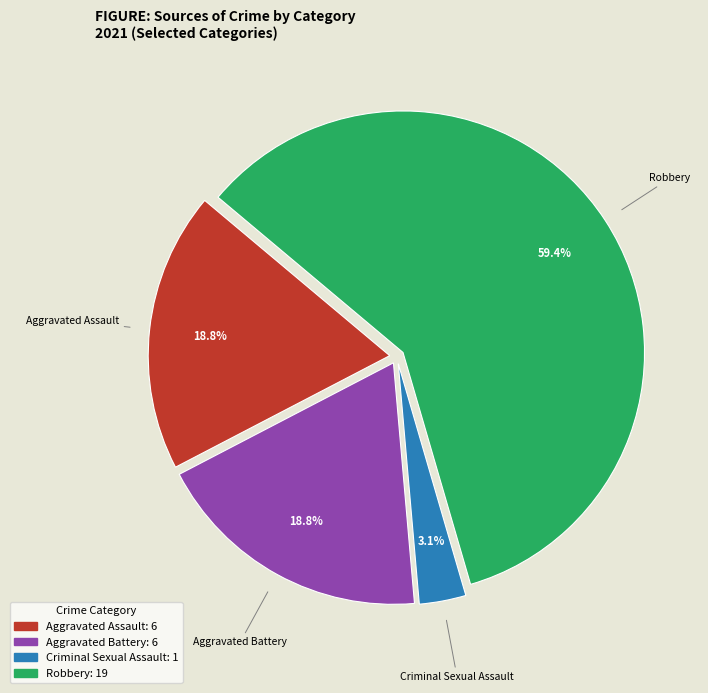

Between Robbery and Criminal Sexual Assault, which is larger?

Robbery